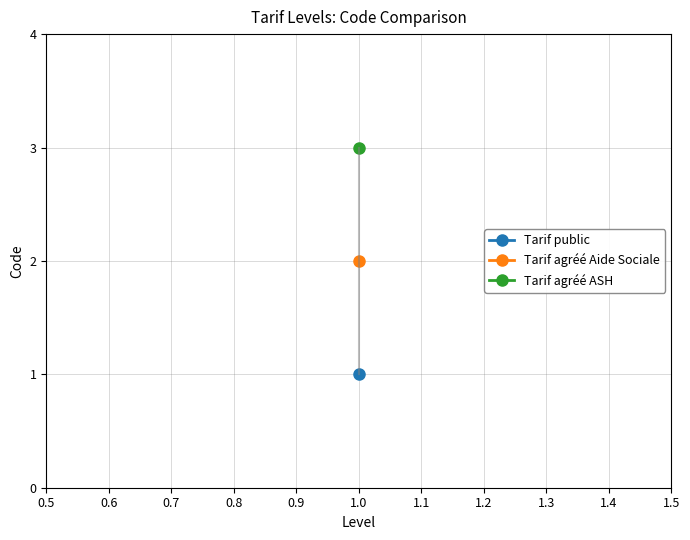

How many values exceed 2?

1